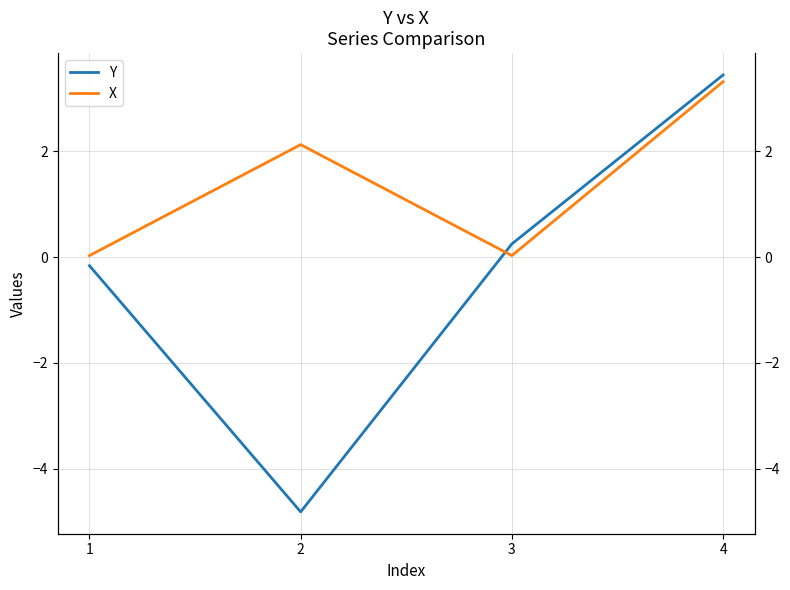

In X, how many points are higher than both neighbors (excluding endpoints)?

1